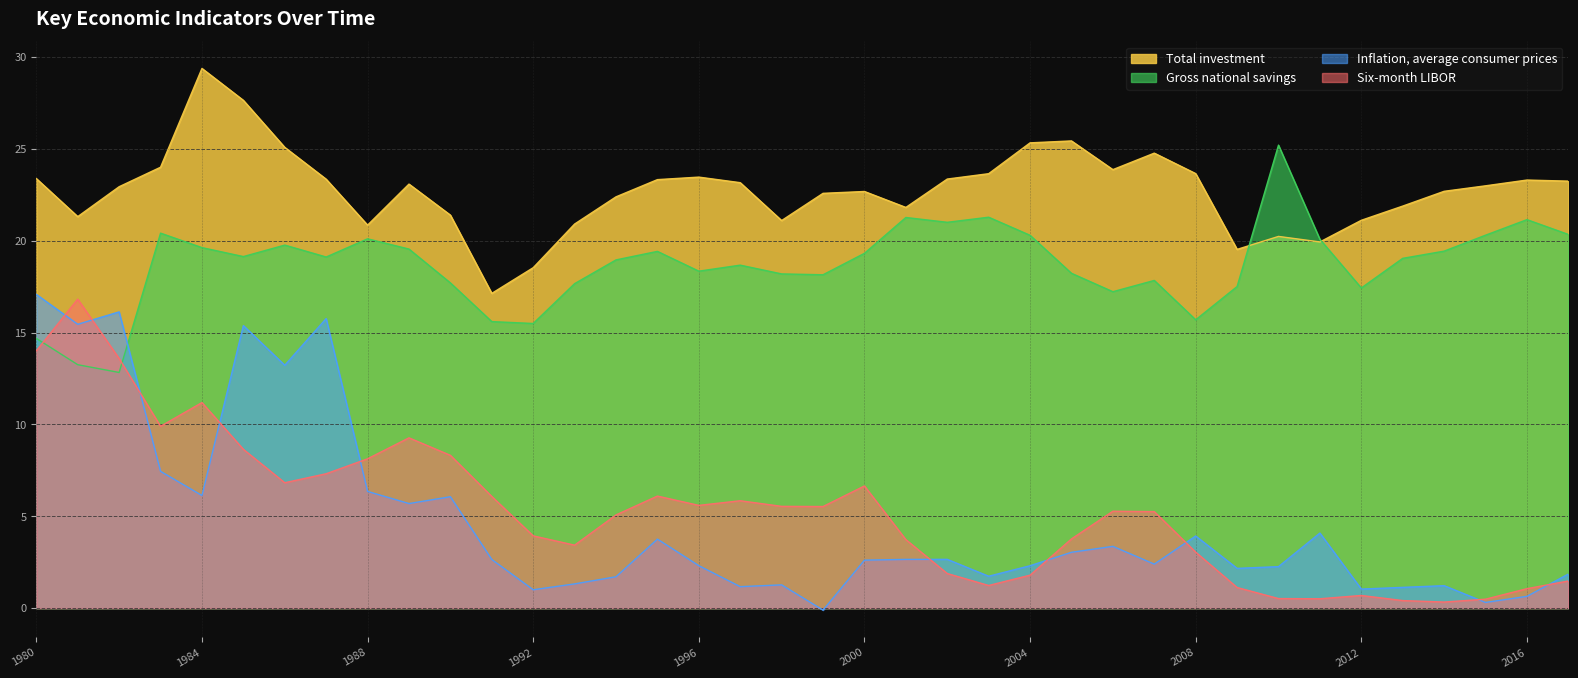

Where does the Total investment series first go above 23?

1980